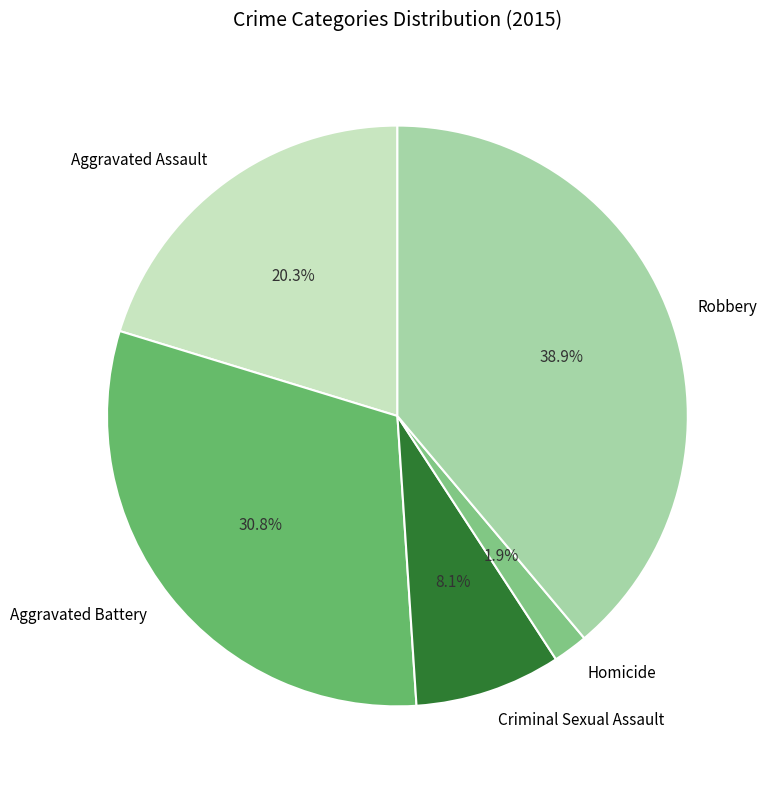

What percentage is the Aggravated Battery slice, to the nearest percent?

31%